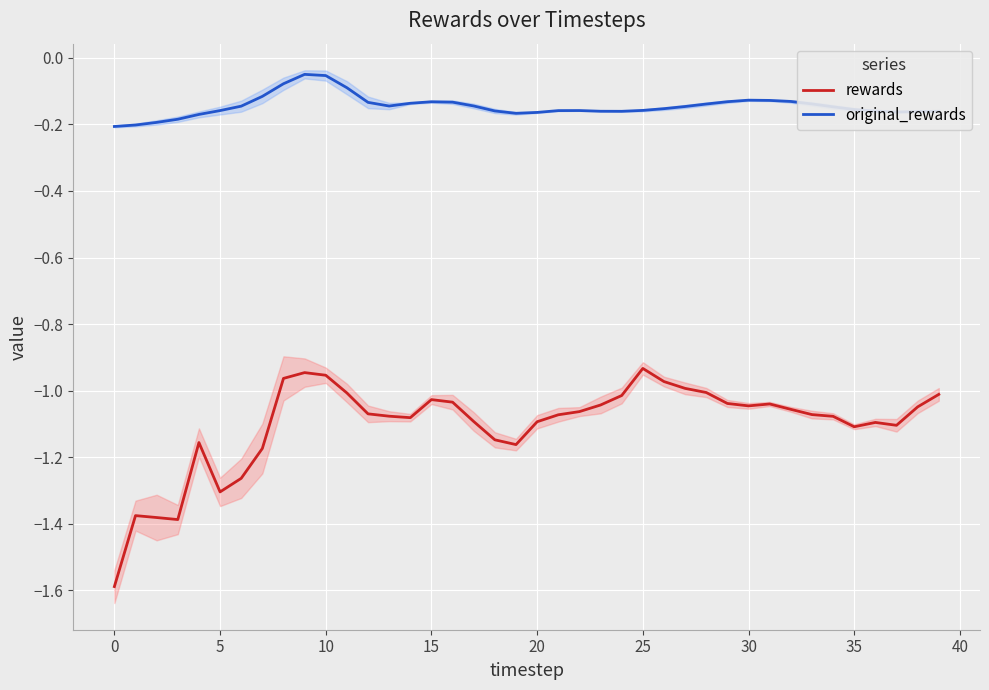

The value of original_rewards at 19 is -0.2. True or false?

True